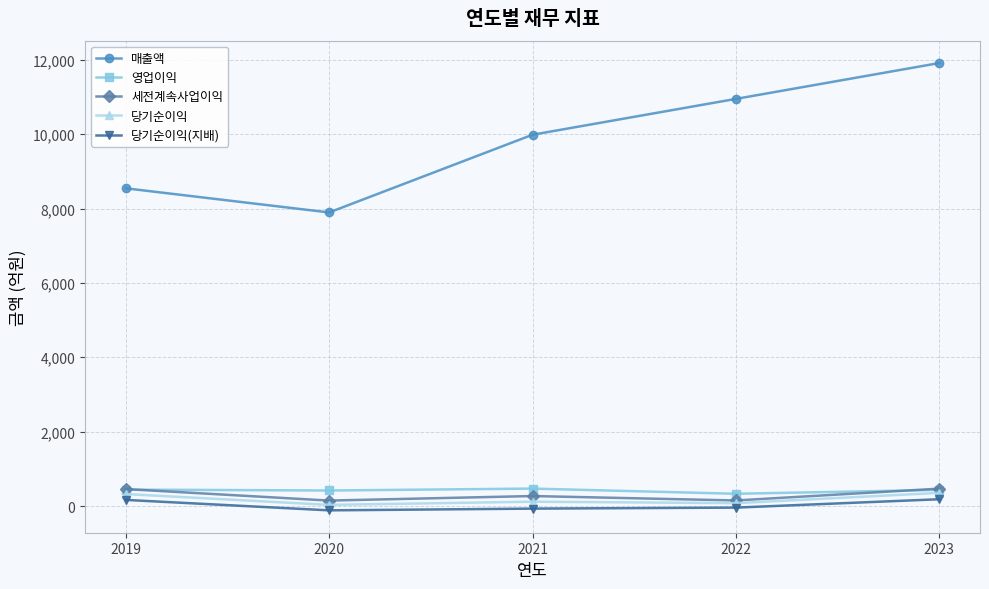

How many data points in 매출액 are less than 9984?

2